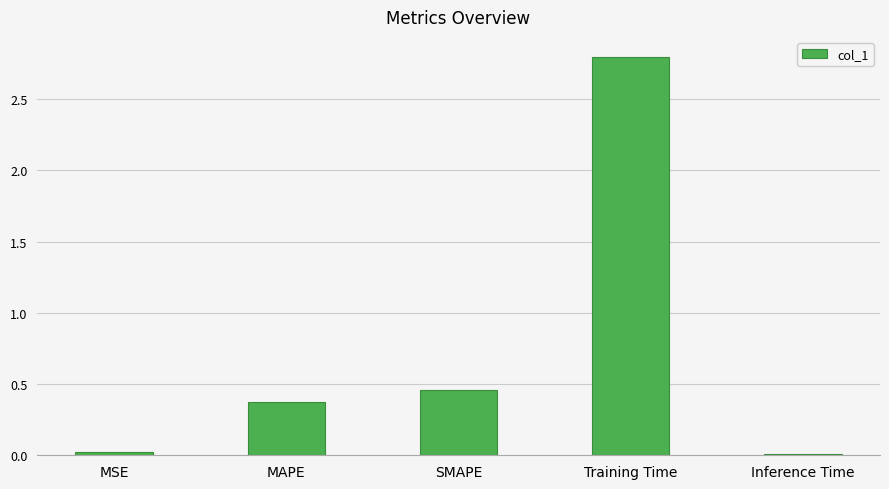

The value at Inference Time is 0.0. True or false?

True